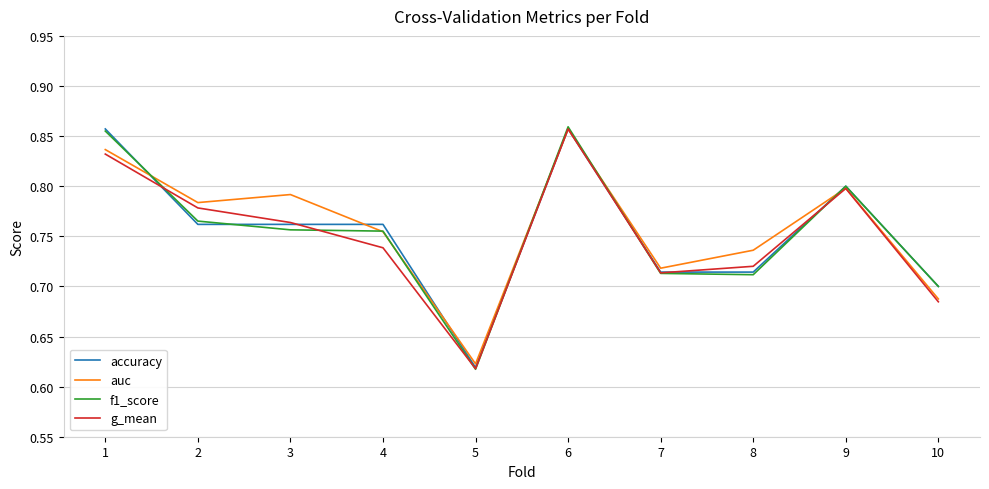

What are all the series names shown in the legend?

accuracy, auc, f1_score, g_mean